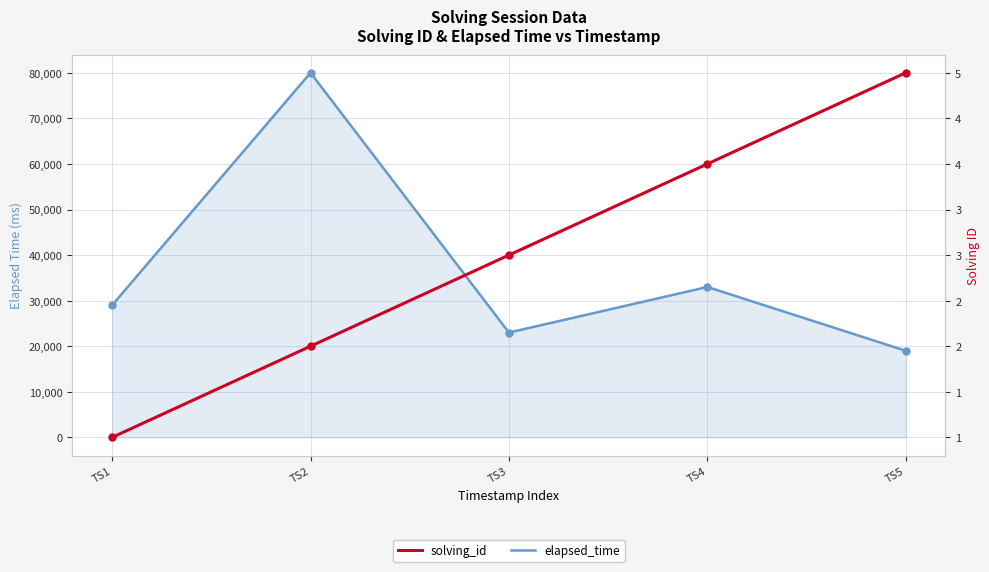

Where is elapsed_time nearest to the value 49500?

TS4